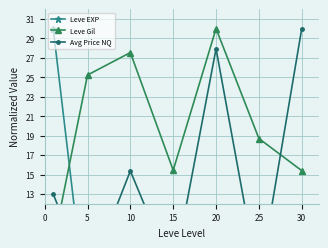

What is the minimum value shown in the chart?

0.1